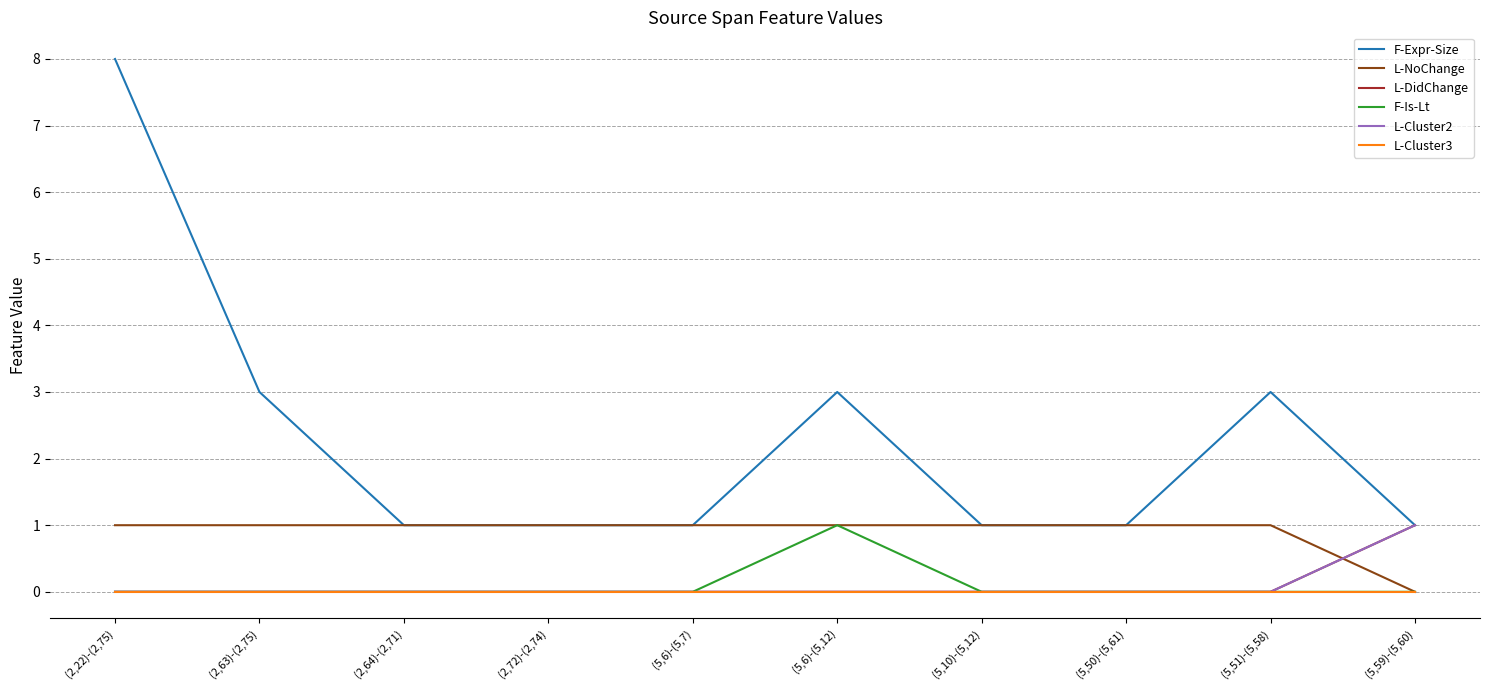

Rank the categories by L-NoChange value from lowest to highest.

(5,59)-(5,60), (2,22)-(2,75), (2,63)-(2,75), (2,64)-(2,71), (2,72)-(2,74), (5,6)-(5,7), (5,6)-(5,12), (5,10)-(5,12), (5,50)-(5,61), (5,51)-(5,58)